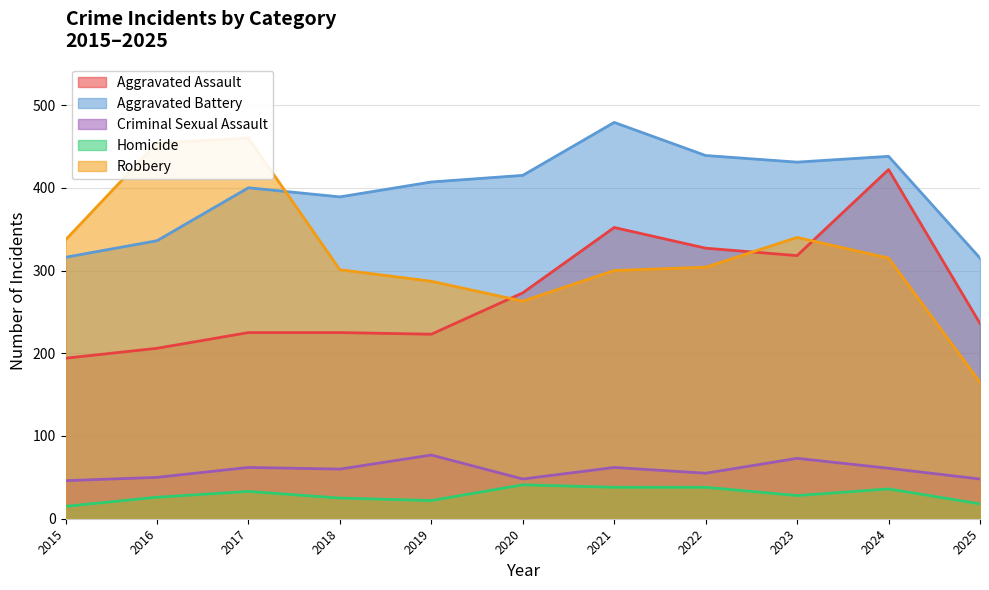

What are all the series names shown in the legend?

Aggravated Assault, Aggravated Battery, Criminal Sexual Assault, Homicide, Robbery